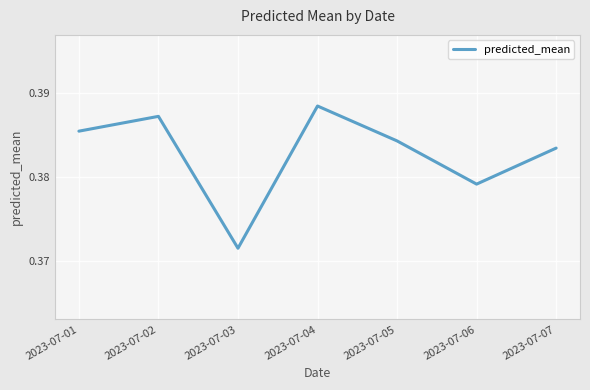

List the labels in order of value, smallest first.

2023-07-03, 2023-07-06, 2023-07-07, 2023-07-05, 2023-07-01, 2023-07-02, 2023-07-04